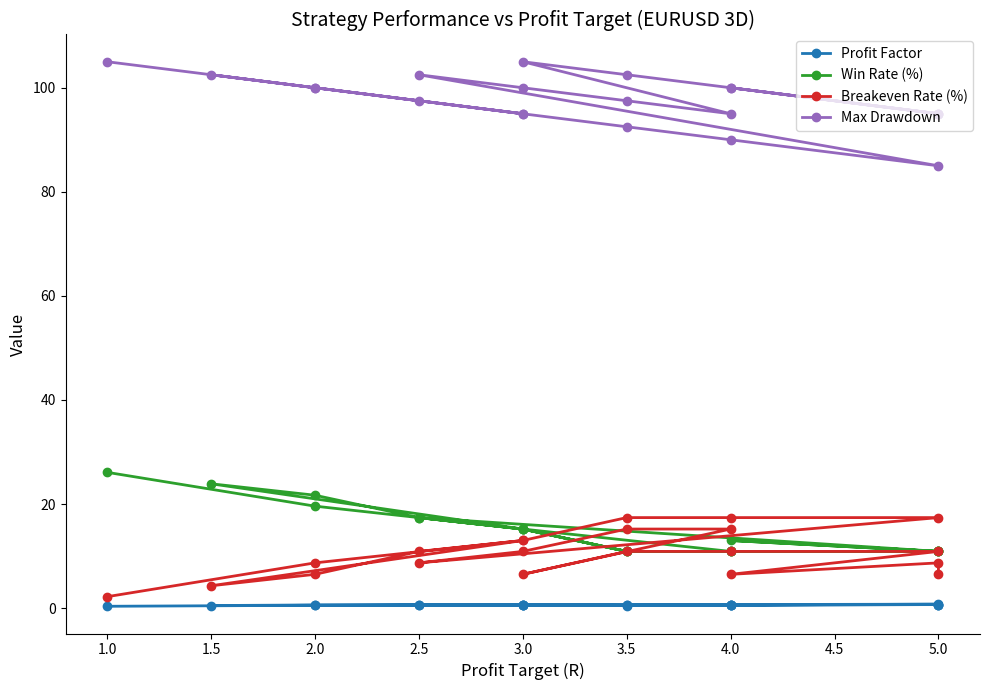

How many Max Drawdown values are between 95 and 100?

13